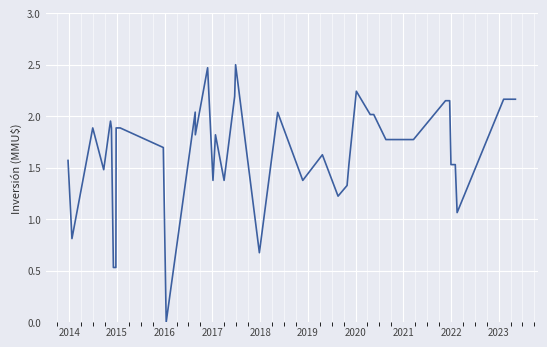

What is the maximum value shown in the chart?

2.5